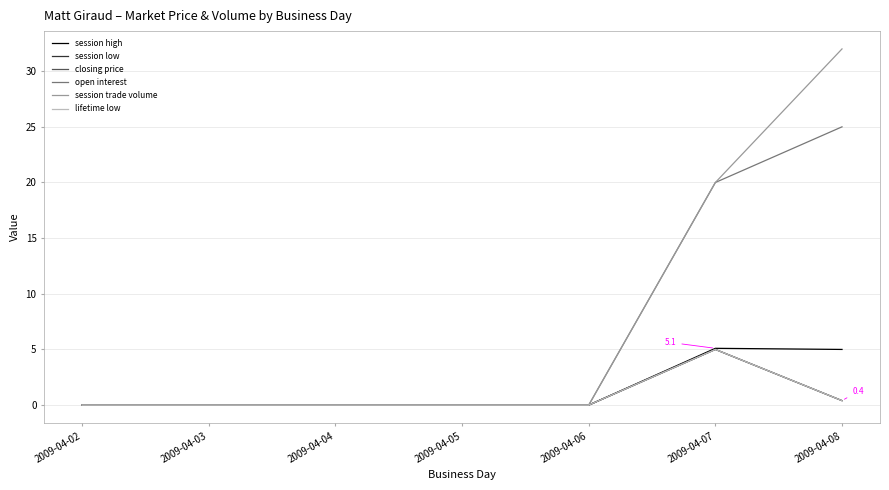

Does the chart have visible grid lines?

Yes